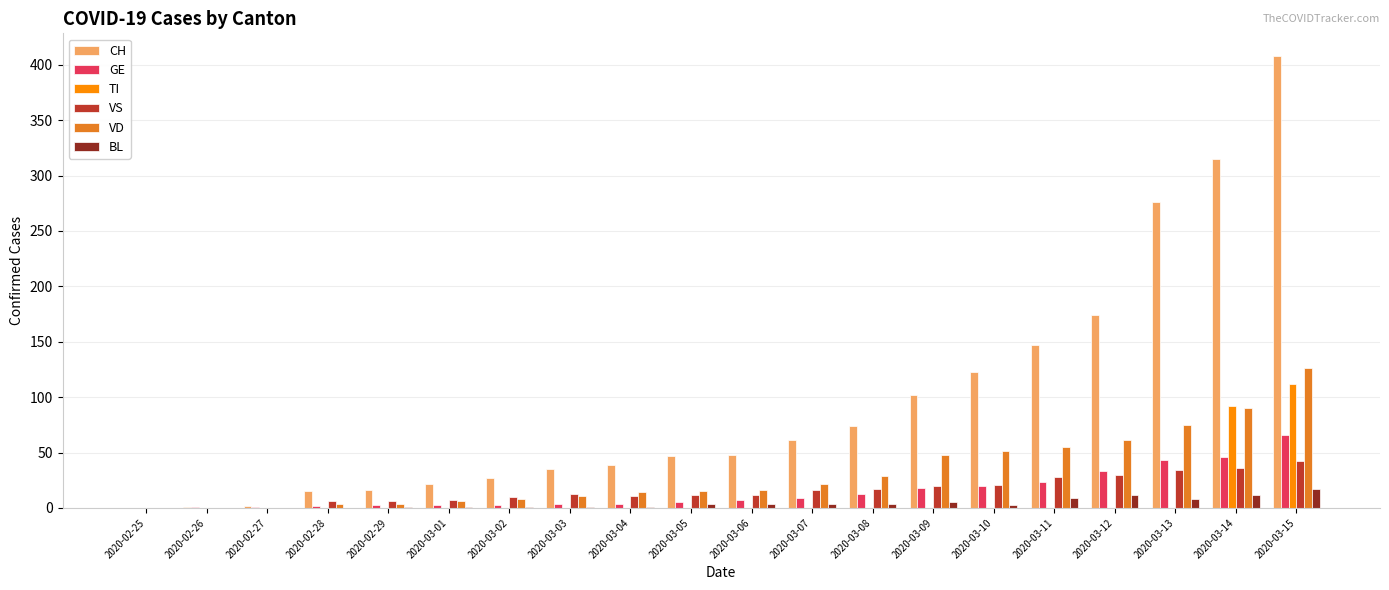

Is it true that CH equals 61 at 2020-03-07?

True